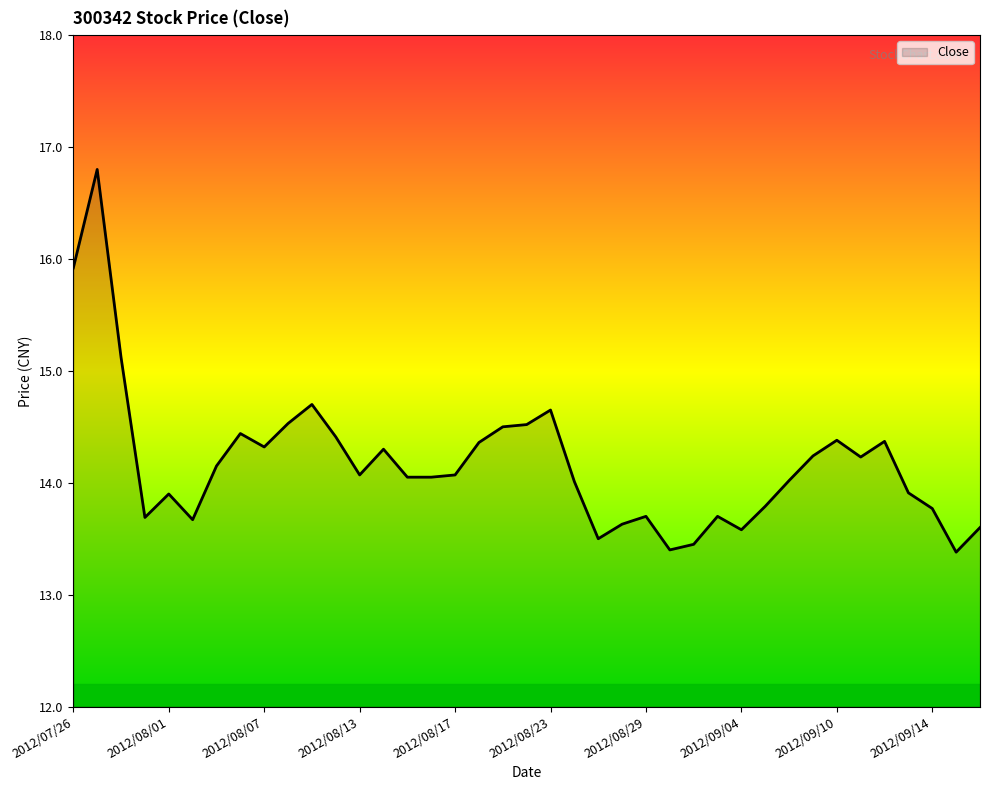

What is the maximum value shown in the chart?

16.8